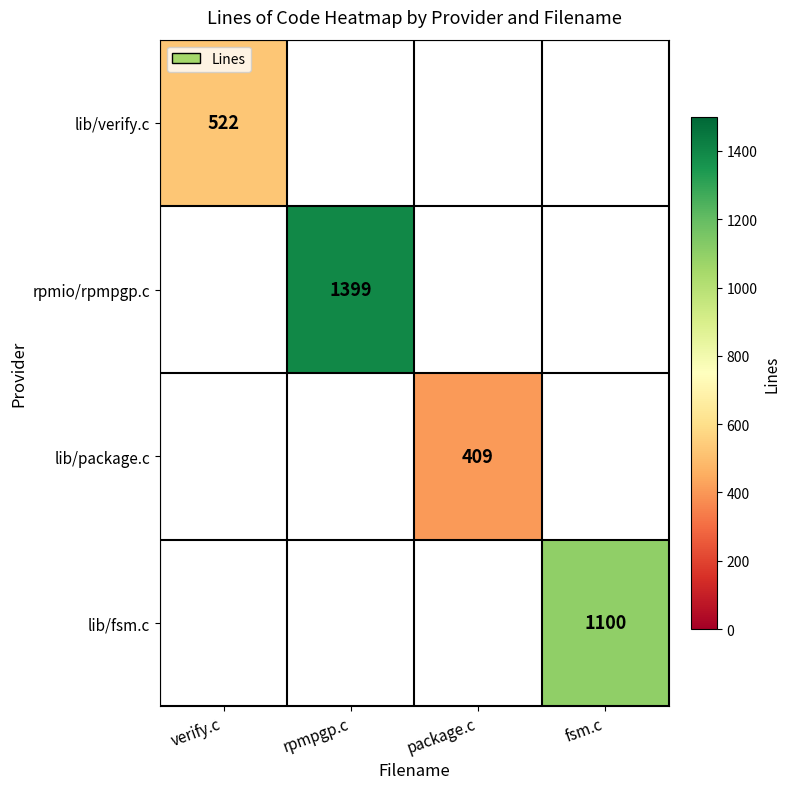

The value of lib/verify.c at verify.c is 522. True or false?

True